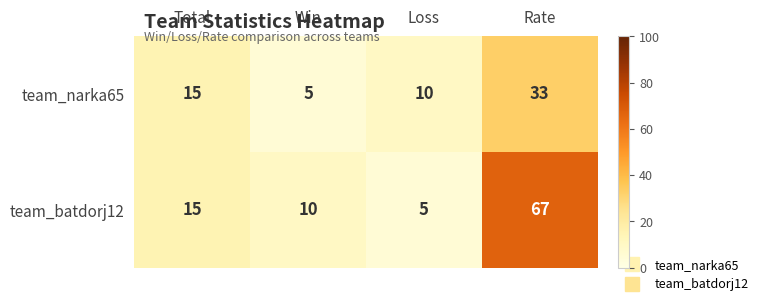

How many series are shown in this chart?

2